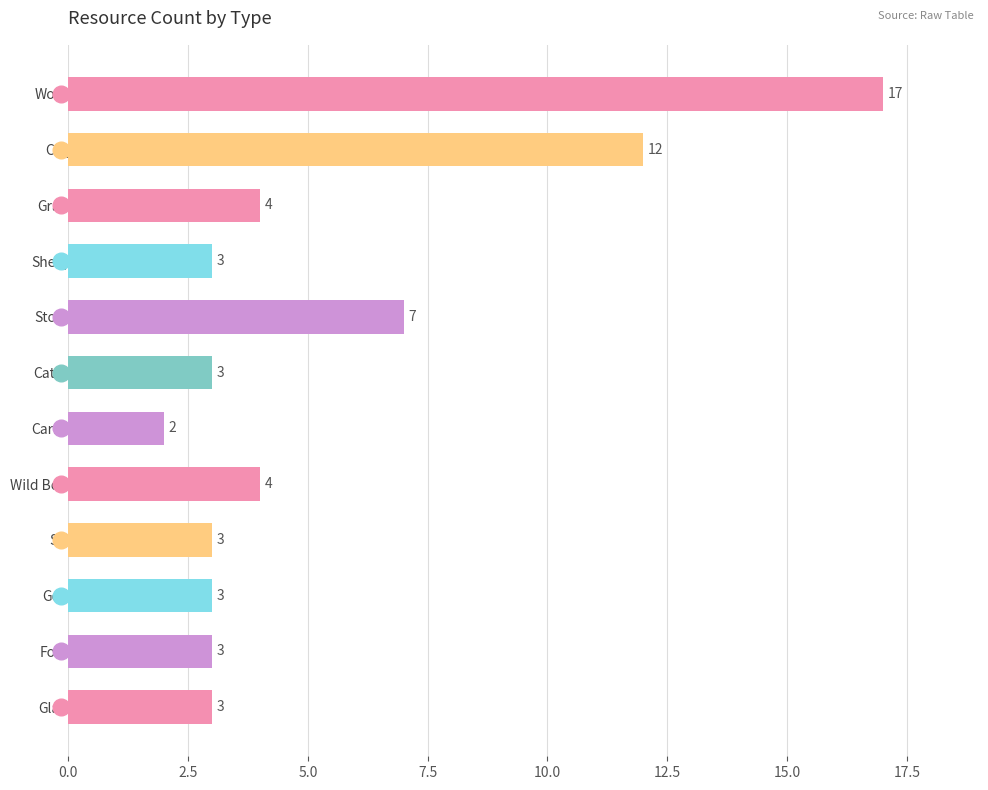

Reading top to bottom, transcribe all the data shown in this chart.

17	12	4	3	7	3	2	4	3	3	3	3